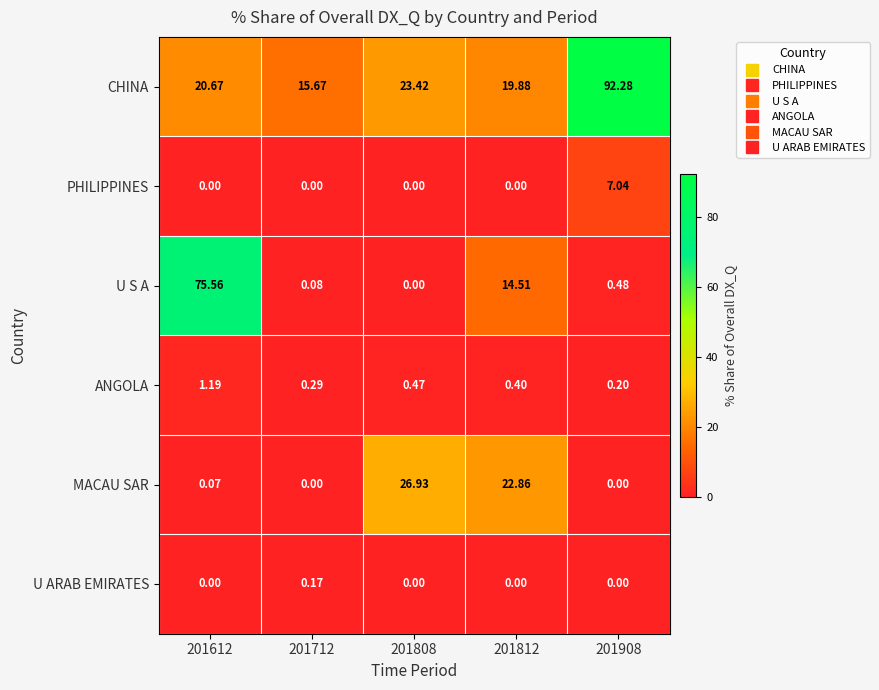

Rank the series by their maximum value, from highest to lowest.

CHINA, U S A, MACAU SAR, PHILIPPINES, ANGOLA, U ARAB EMIRATES